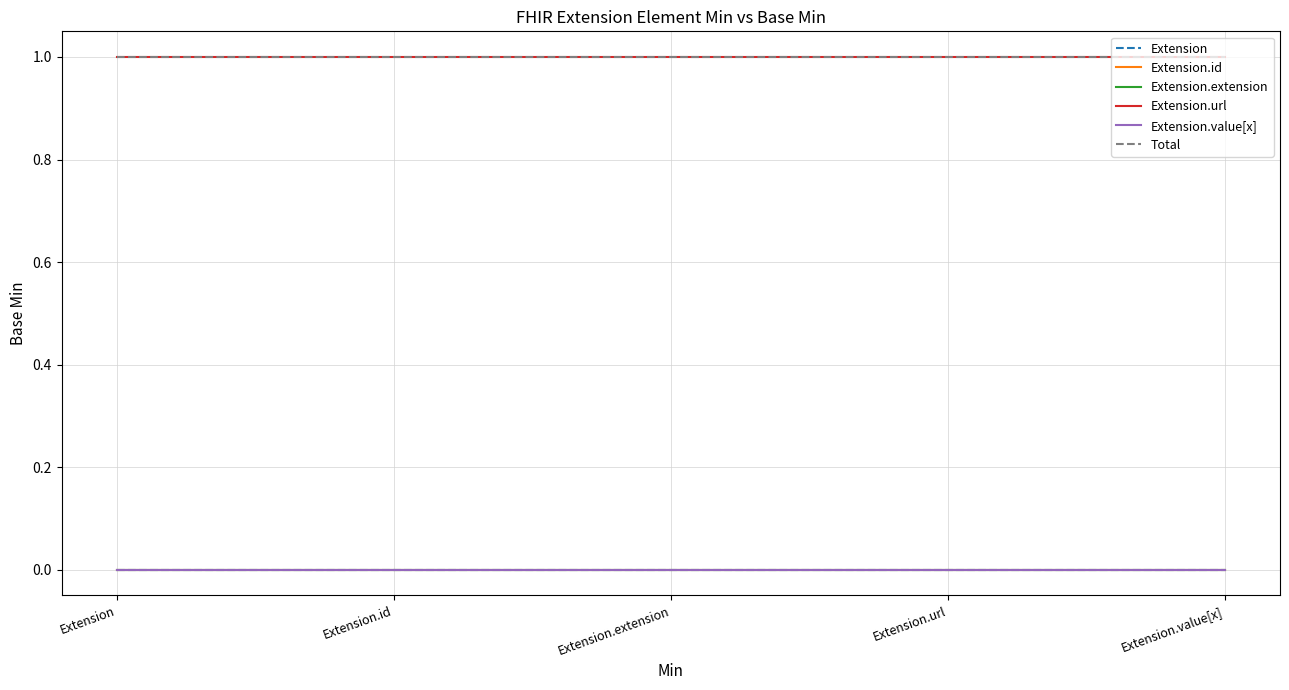

Does the chart display data point markers on the line(s)?

No